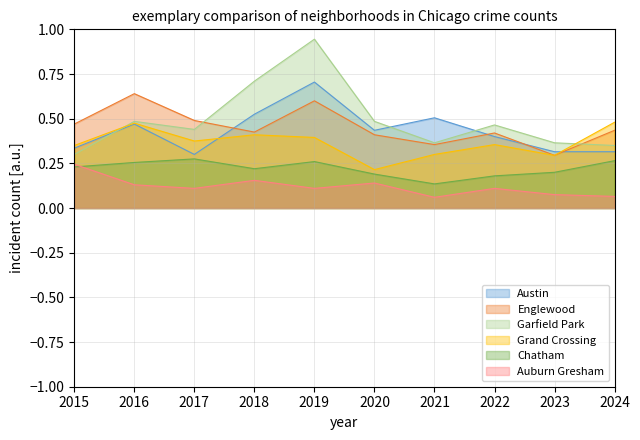

What is the spread (max minus min) of values at 2018?

0.6